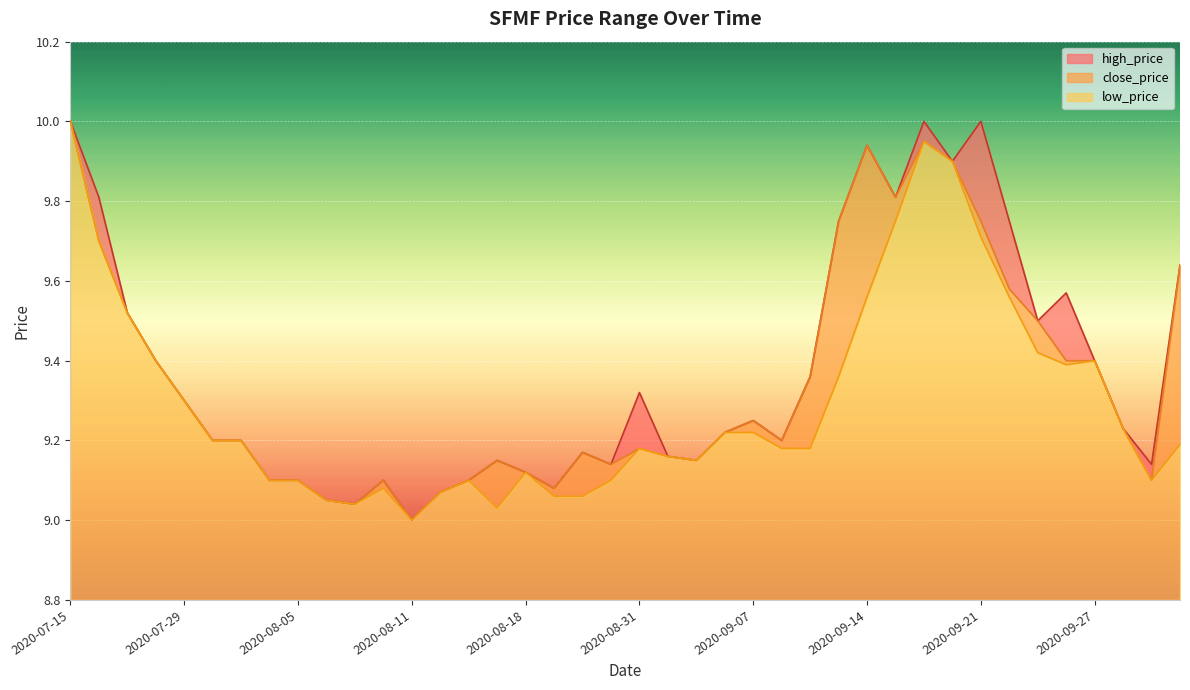

True or false: high_price has more than 1 interior local peaks.

True